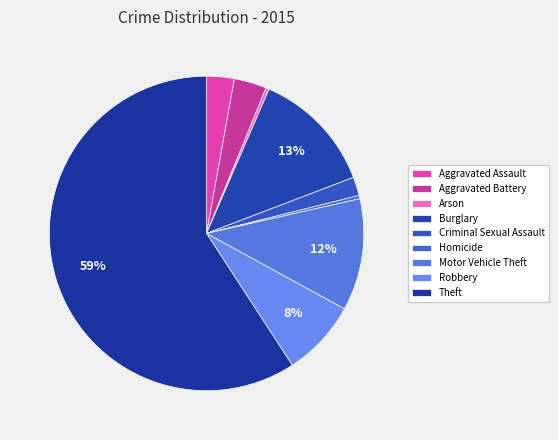

To the nearest percent, what is the difference between the largest and smallest slice percentages?

59%